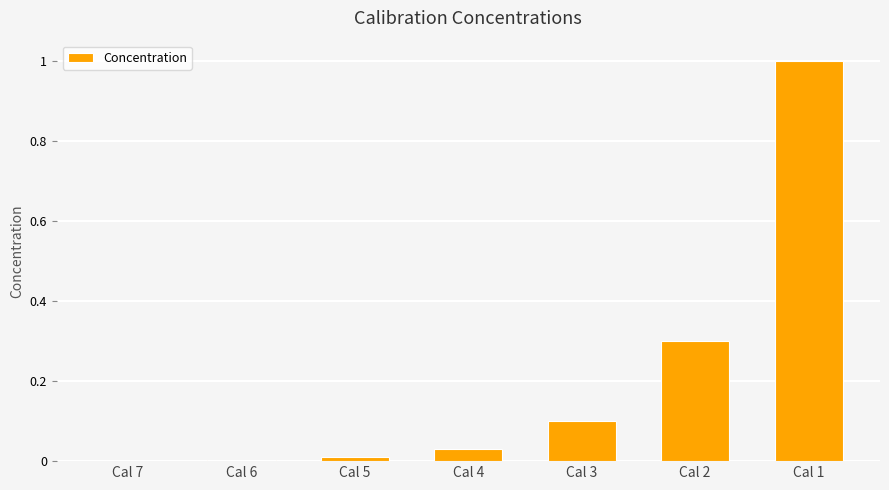

The chart shows a value of 0.0 at Cal 4. True or false?

True